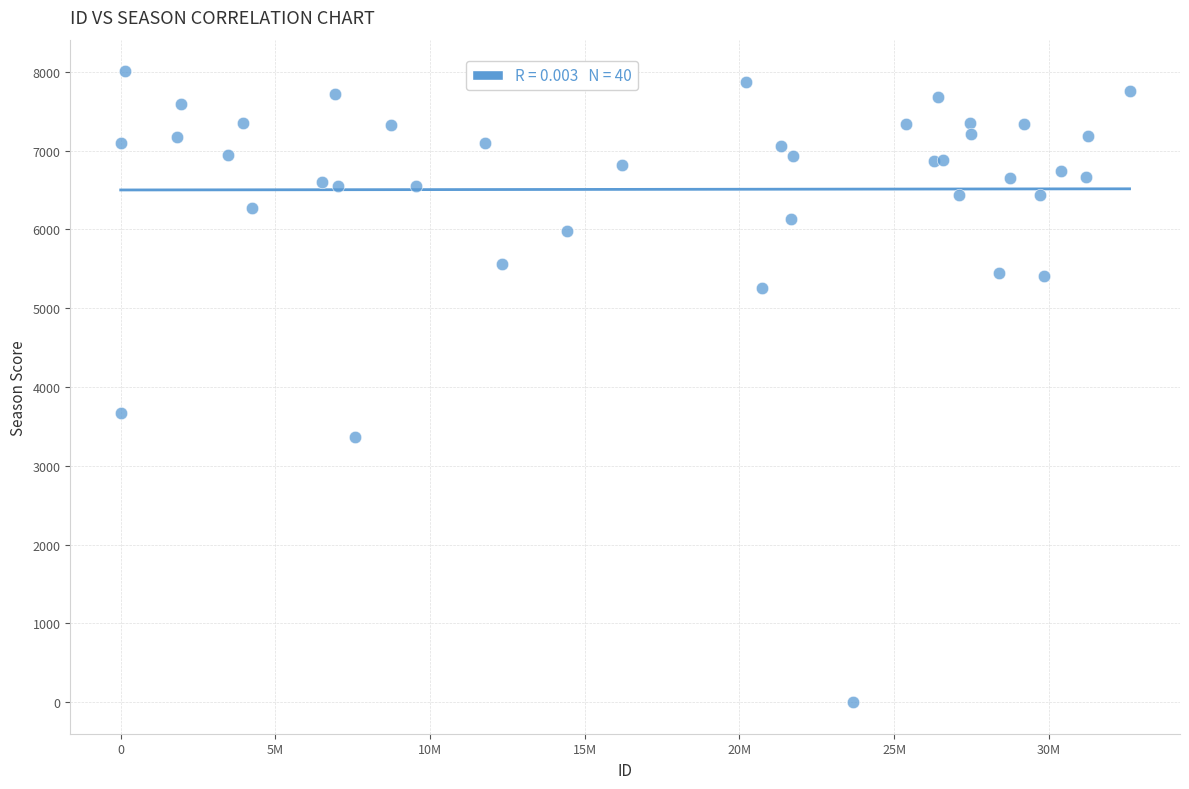

What Y value in the scatter plot is closest to 4004?

3664